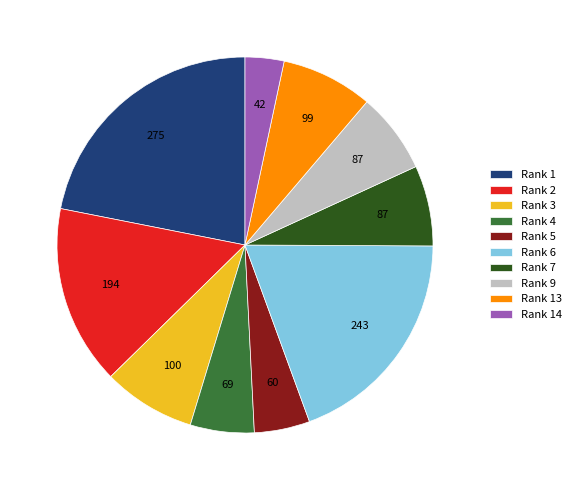

Is there a majority slice in this chart?

No